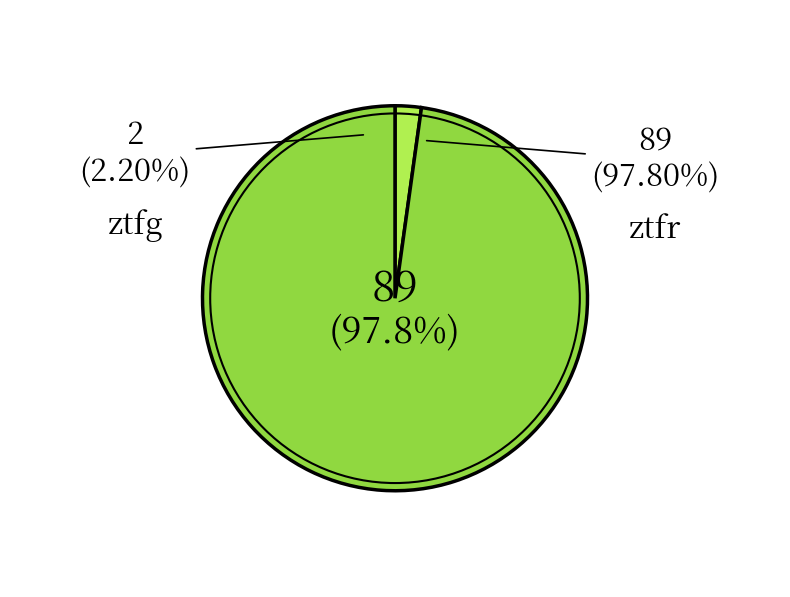

How many slices are in this pie chart?

2